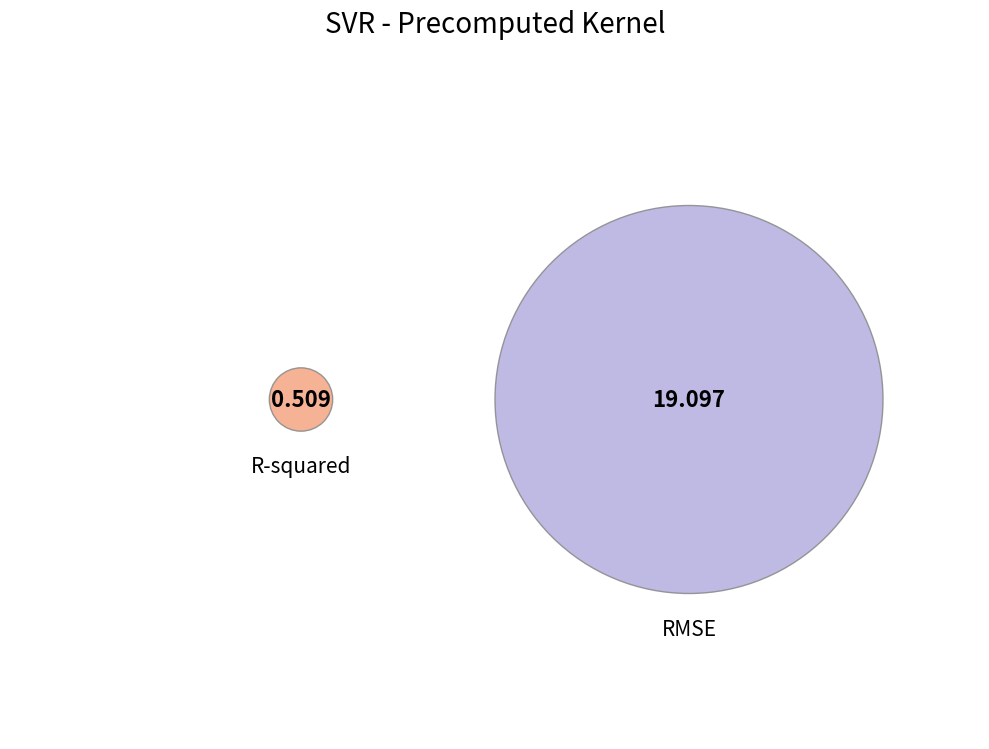

What is the change in value from R-squared to RMSE?

+18.6